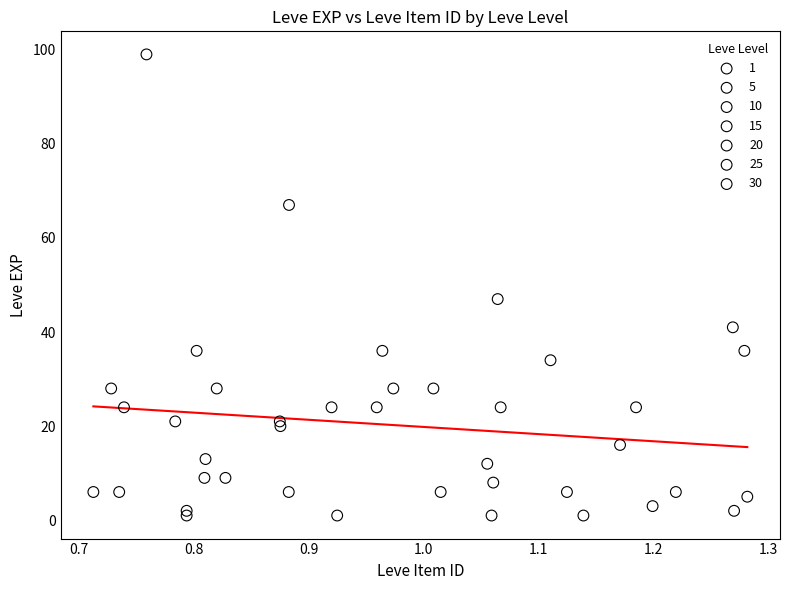

Which series contains the highest Y value?

30